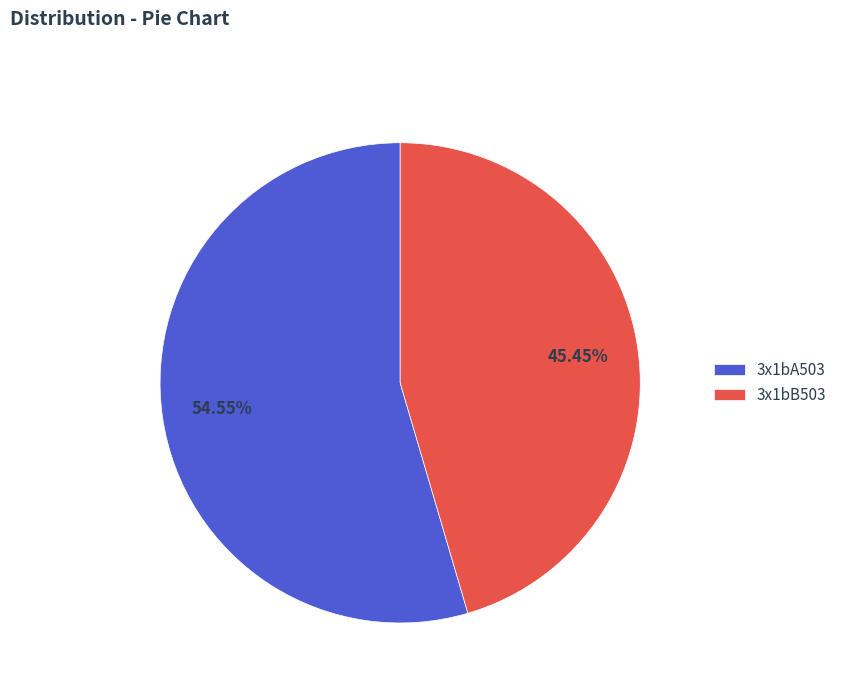

What percentage do 3x1bB503 and 3x1bA503 together represent?

100.0%